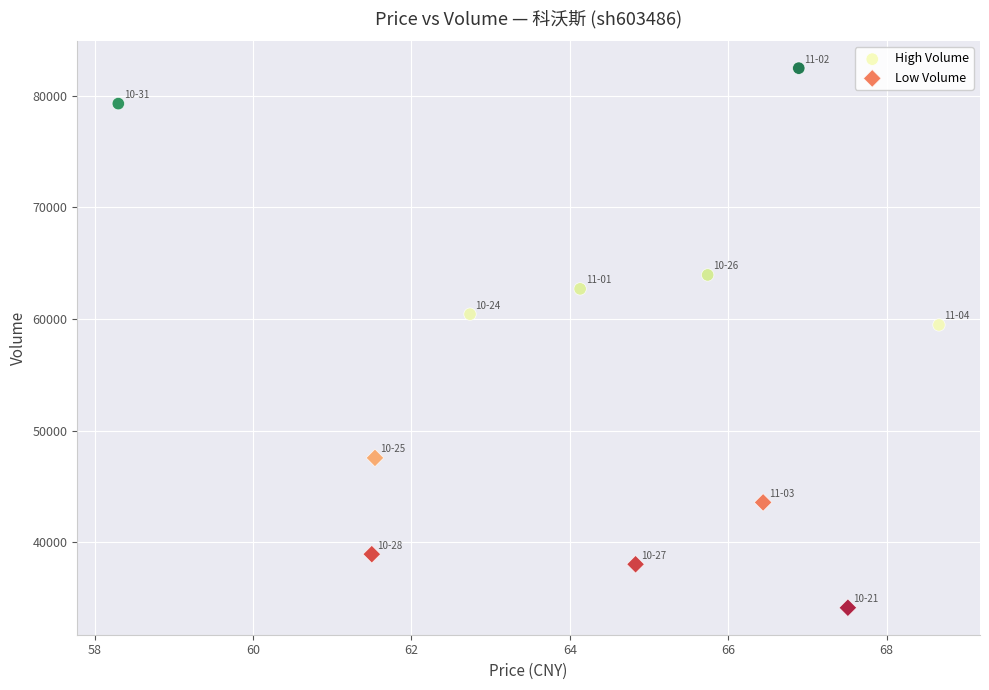

Which series reaches the maximum Y coordinate?

High Volume